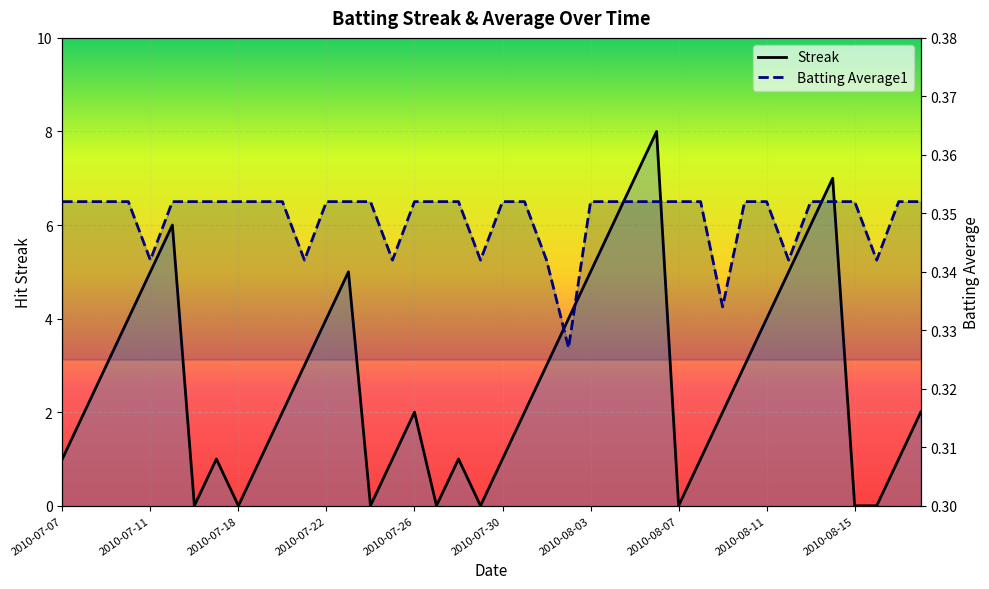

Count the Streak values in the range 1 to 5.

26